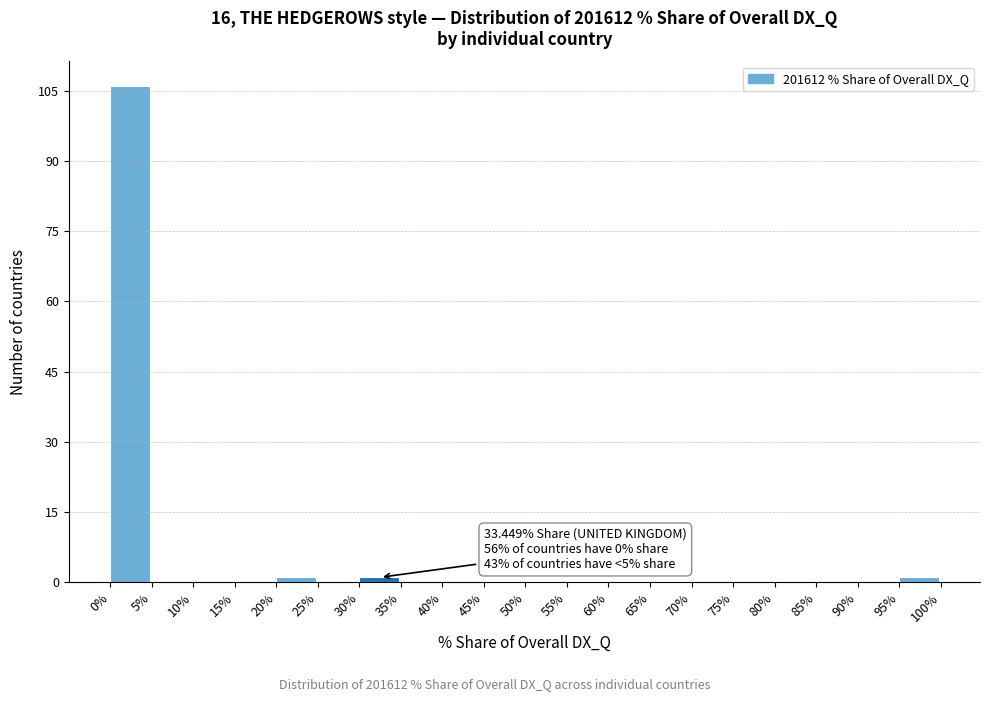

Over which range of the x-axis is the bar tallest?

0% to 5%